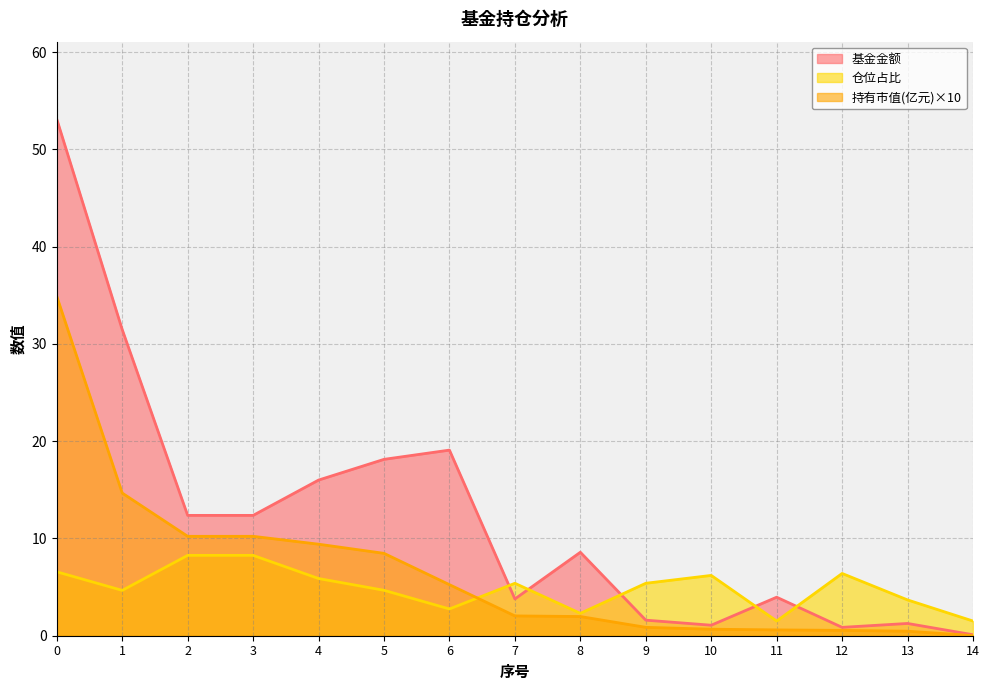

True or false: 仓位占比 has a value of 1.5 at 11.

True